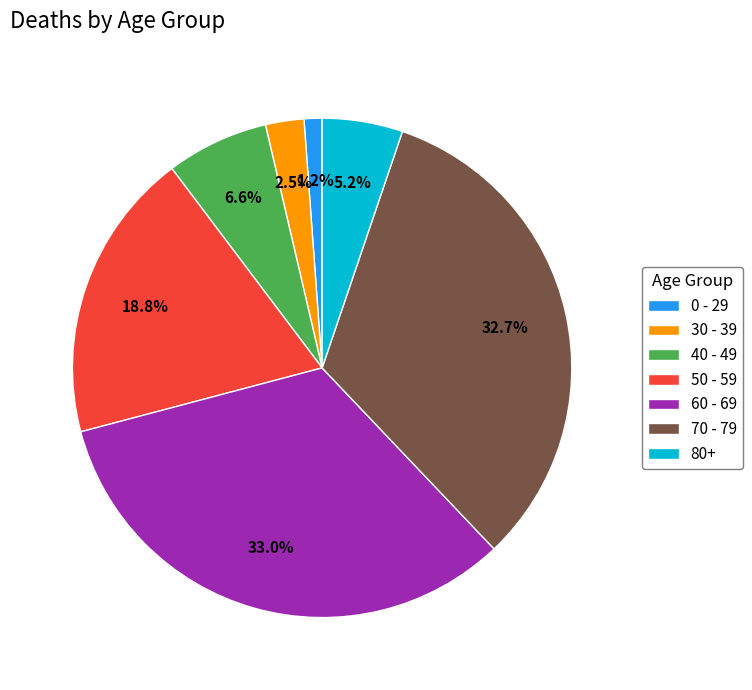

Is there a majority slice in this chart?

No